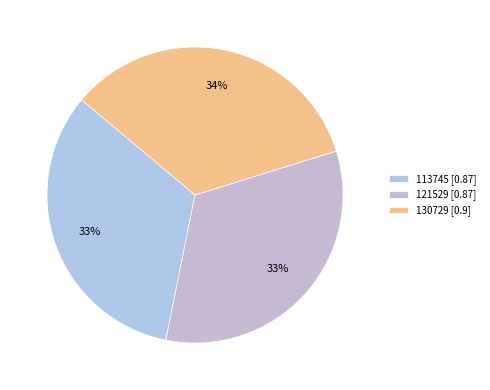

What is the largest slice in the pie chart?

130729